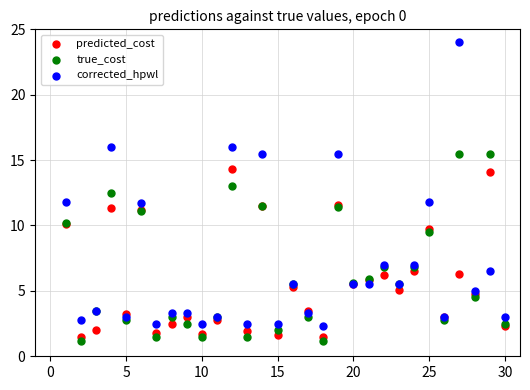

Which series has the largest Y range (max minus min)?

corrected_hpwl